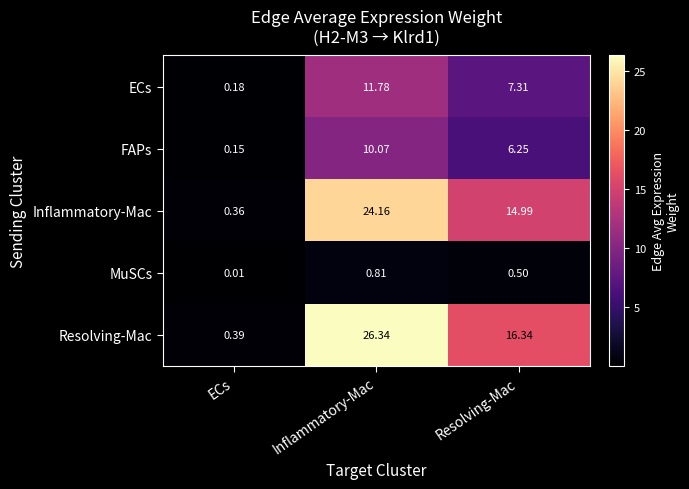

At which label is FAPs closest to 5?

Resolving-Mac